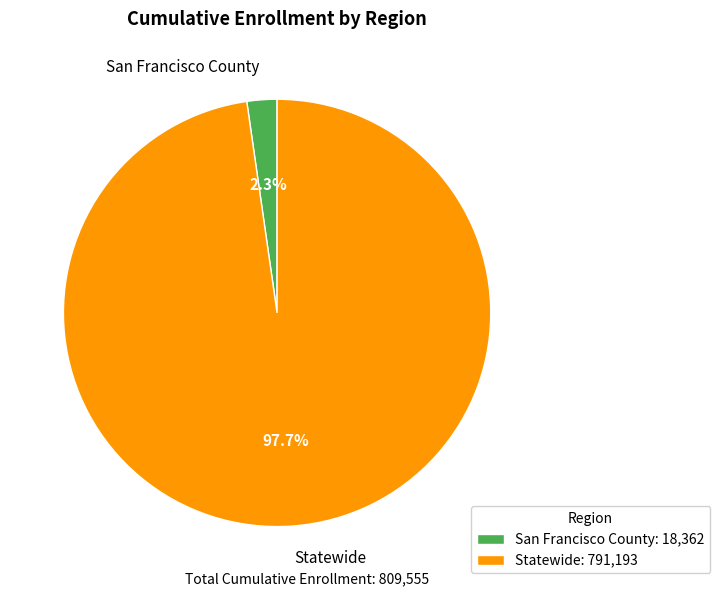

True or false: San Francisco County accounts for 10% of the total.

False